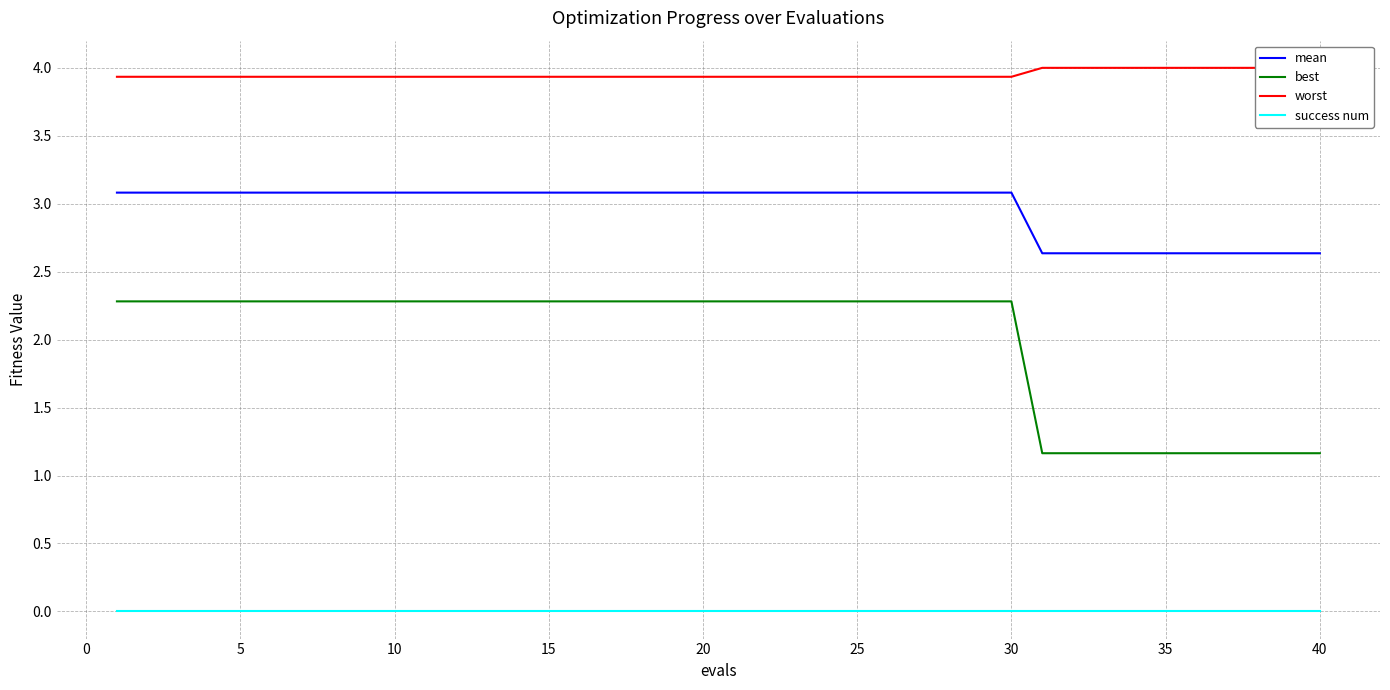

Reading left to right, what are all the values shown in this chart?

mean: 3.1	3.1	3.1	3.1	3.1	3.1	3.1	3.1	3.1	3.1	3.1	3.1	3.1	3.1	3.1	3.1	3.1	3.1	3.1	3.1	3.1	3.1	3.1	3.1	3.1	3.1	3.1	3.1	3.1	3.1	2.6	2.6	2.6	2.6	2.6	2.6	2.6	2.6	2.6	2.6
best: 2.3	2.3	2.3	2.3	2.3	2.3	2.3	2.3	2.3	2.3	2.3	2.3	2.3	2.3	2.3	2.3	2.3	2.3	2.3	2.3	2.3	2.3	2.3	2.3	2.3	2.3	2.3	2.3	2.3	2.3	1.2	1.2	1.2	1.2	1.2	1.2	1.2	1.2	1.2	1.2
worst: 3.9	3.9	3.9	3.9	3.9	3.9	3.9	3.9	3.9	3.9	3.9	3.9	3.9	3.9	3.9	3.9	3.9	3.9	3.9	3.9	3.9	3.9	3.9	3.9	3.9	3.9	3.9	3.9	3.9	3.9	4.0	4.0	4.0	4.0	4.0	4.0	4.0	4.0	4.0	4.0
success num: 0.0	0.0	0.0	0.0	0.0	0.0	0.0	0.0	0.0	0.0	0.0	0.0	0.0	0.0	0.0	0.0	0.0	0.0	0.0	0.0	0.0	0.0	0.0	0.0	0.0	0.0	0.0	0.0	0.0	0.0	0.0	0.0	0.0	0.0	0.0	0.0	0.0	0.0	0.0	0.0